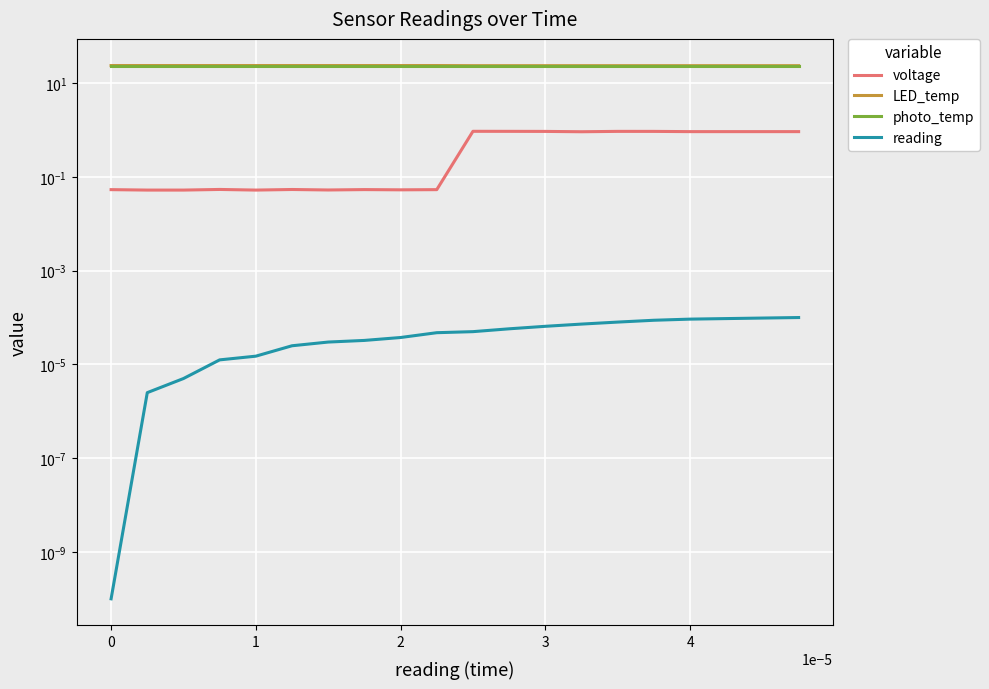

True or false: voltage and LED_temp cross at least once.

False